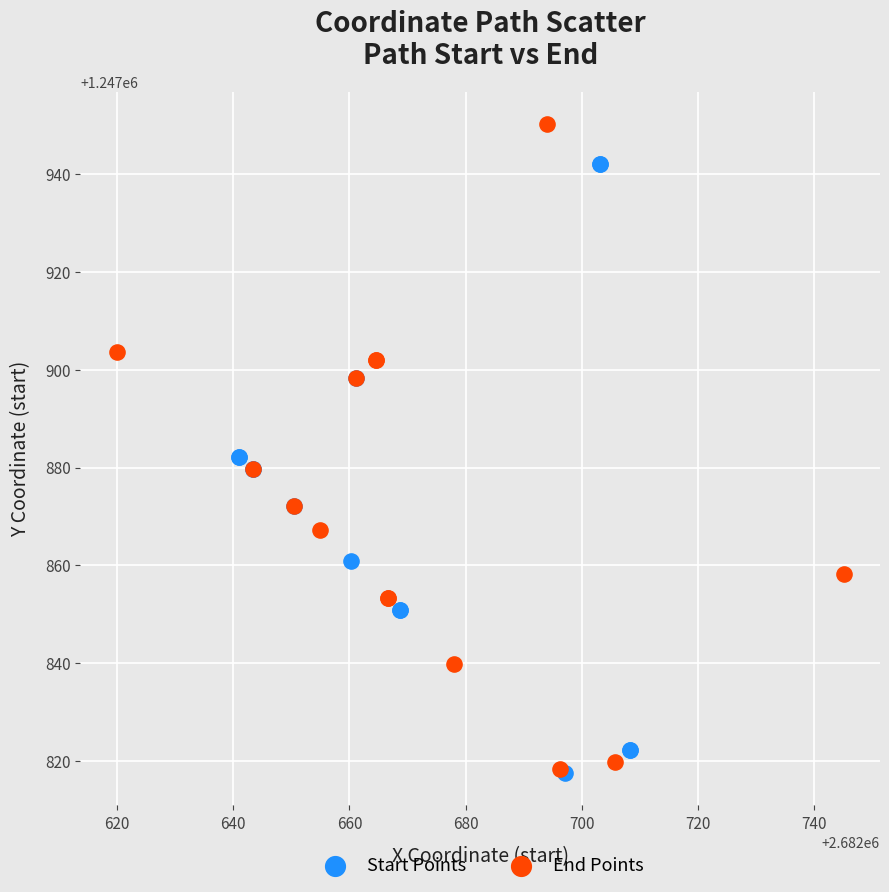

Which series reaches the maximum Y coordinate?

End Points